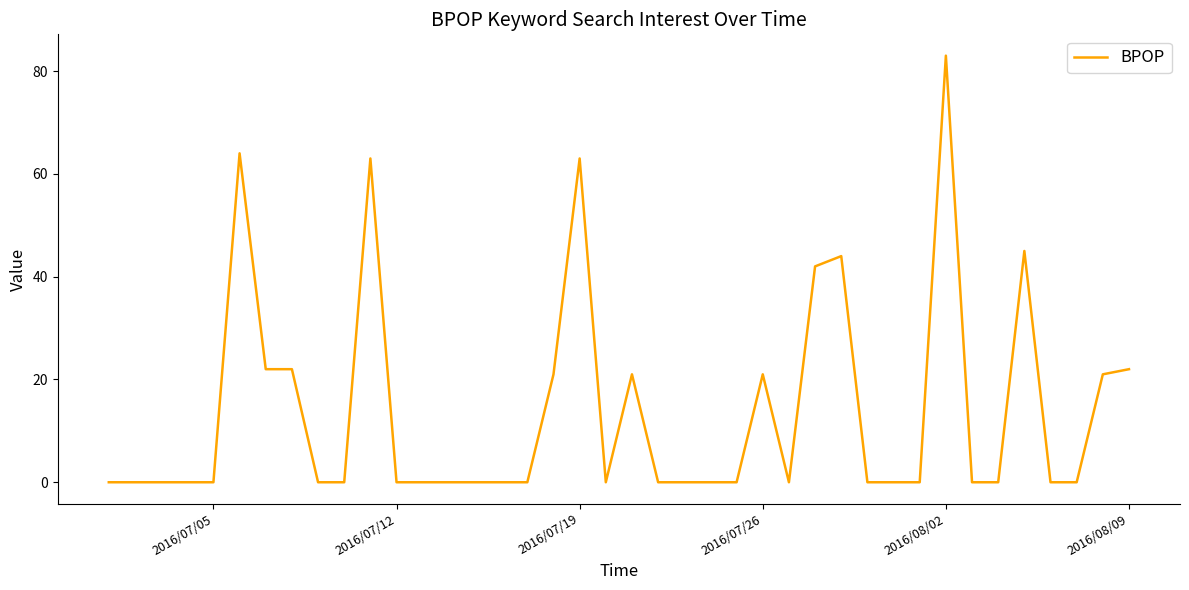

What is the greatest value displayed?

83